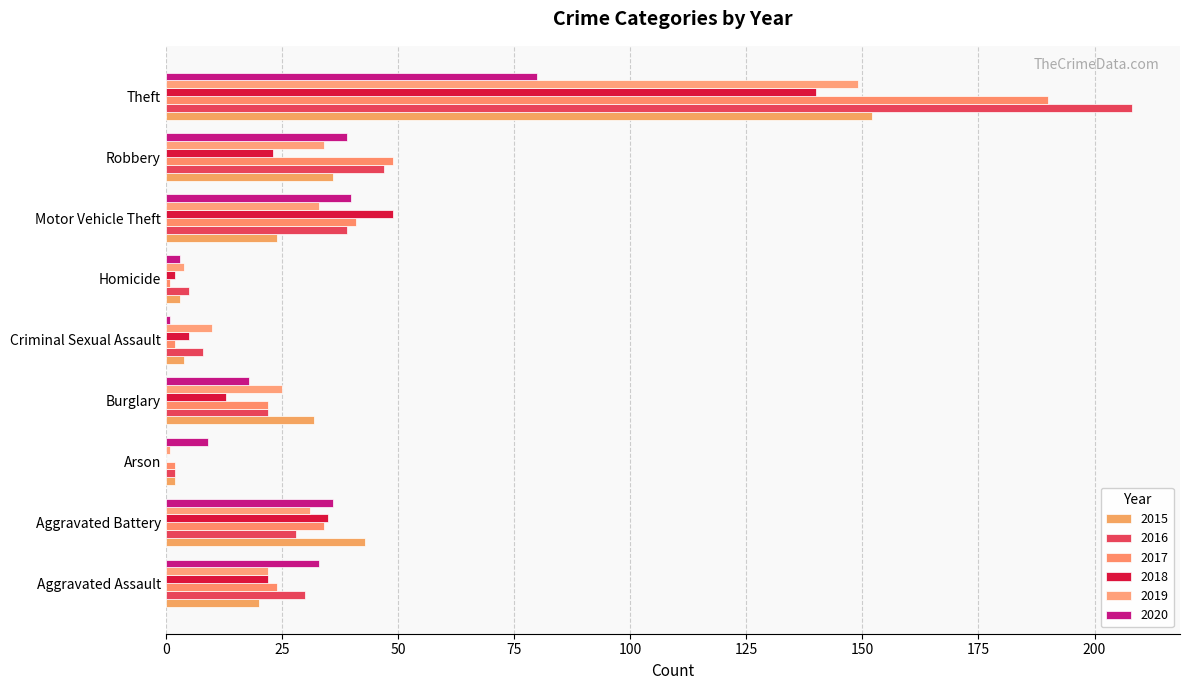

Reading right to left, transcribe all the data shown in this chart.

2015: 152	36	24	3	4	32	2	43	20
2016: 208	47	39	5	8	22	2	28	30
2017: 190	49	41	1	2	22	2	34	24
2018: 140	23	49	2	5	13	0	35	22
2019: 149	34	33	4	10	25	1	31	22
2020: 80	39	40	3	1	18	9	36	33